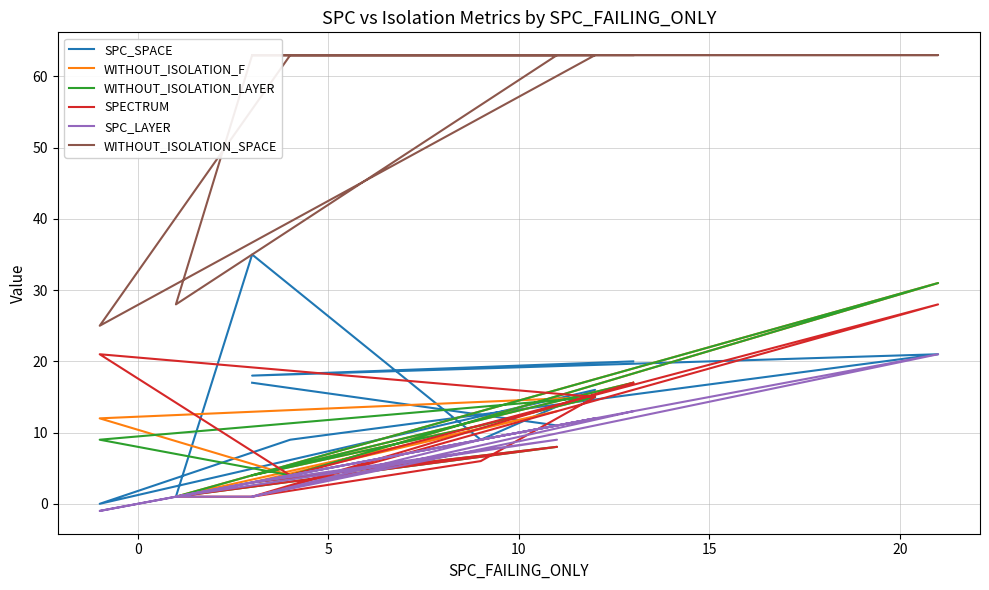

What are all the series names shown in the legend?

SPC_SPACE, WITHOUT_ISOLATION_F, WITHOUT_ISOLATION_LAYER, SPECTRUM, SPC_LAYER, WITHOUT_ISOLATION_SPACE